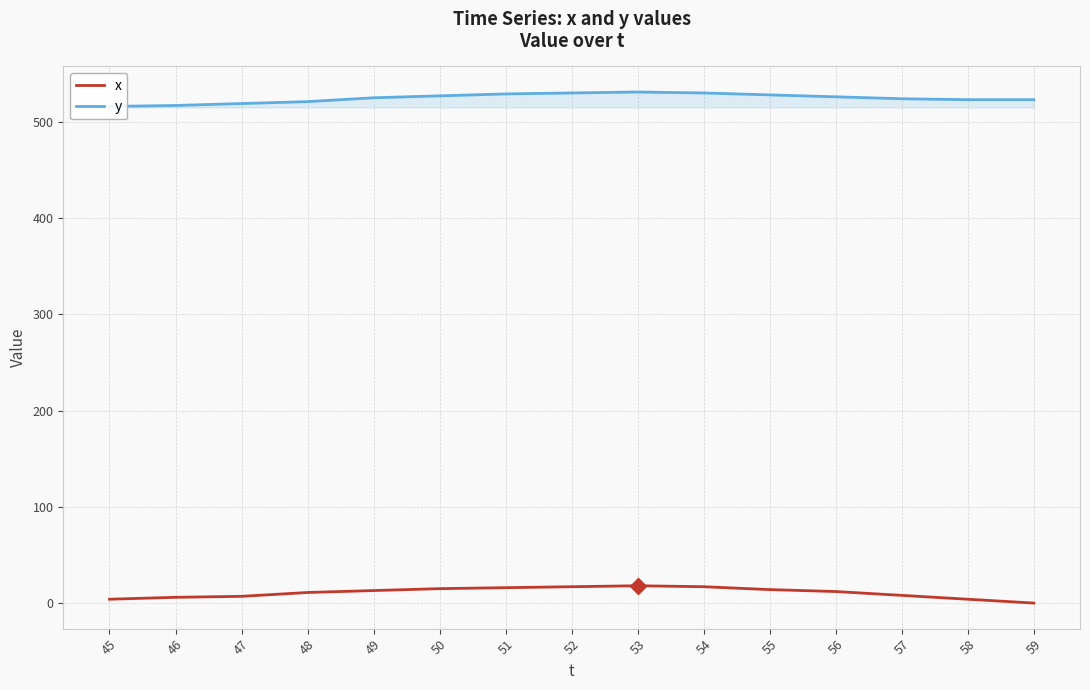

The value of y at 49 is 776. True or false?

False